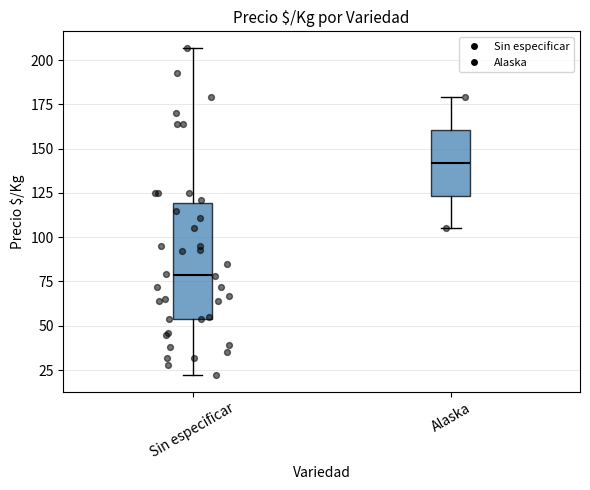

Where does the upper whisker of the box for Sin especificar end on the y-axis? The values are not printed on the chart, so give them approximately, as read against the axis.

205